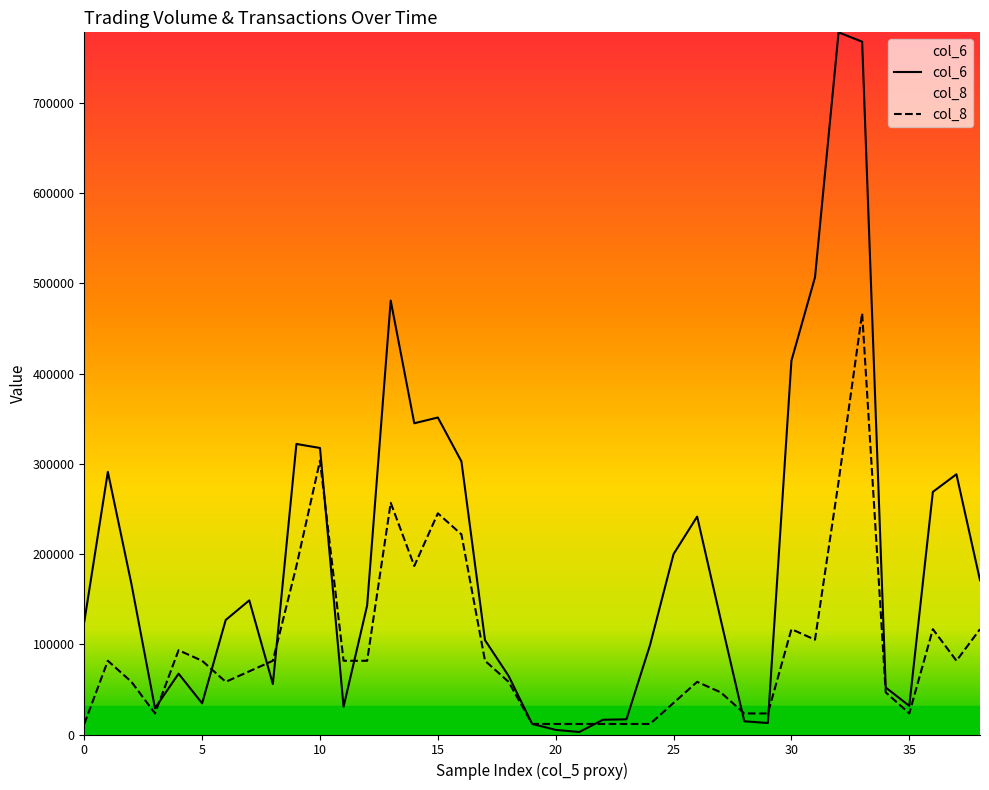

After their last crossing, which series has the higher values: col_8 or col_6?

col_6